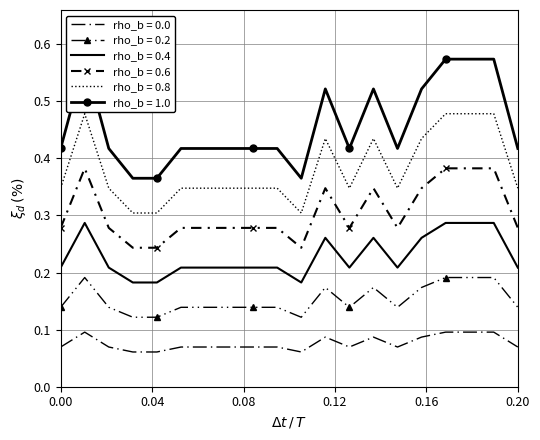

True or false: there are more than 2 points higher than both neighbors.

True